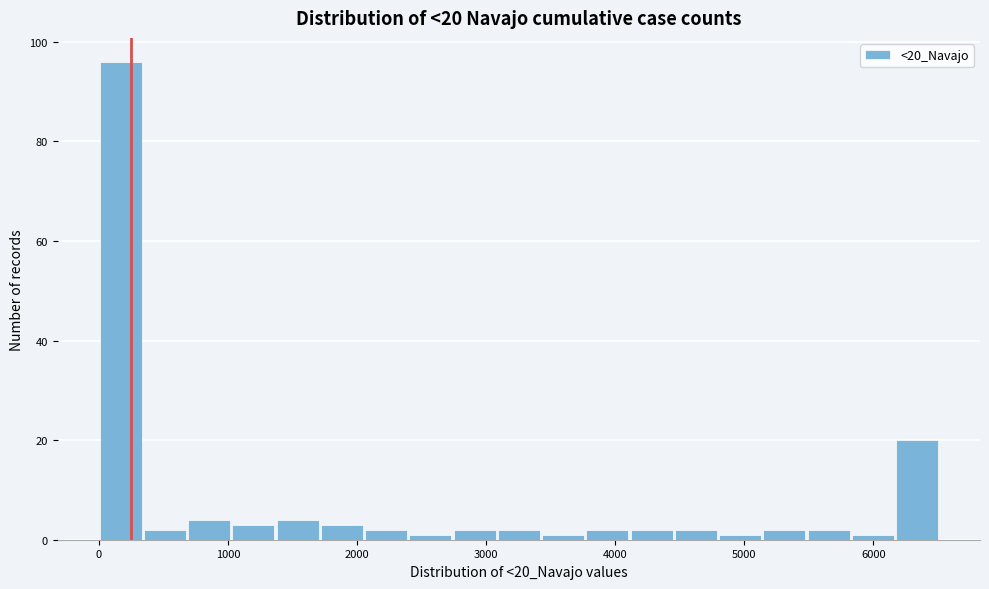

Around what value on the x-axis is the tallest bar? Give the approximate position of its centre, as read against the axis.

200